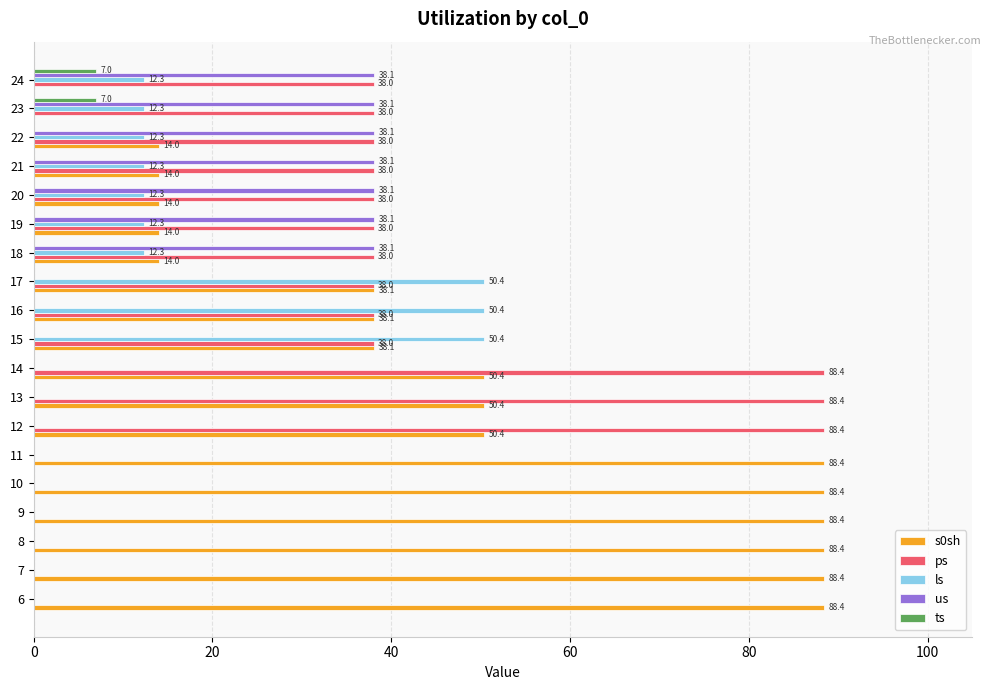

What is the maximum value for s0sh?

88.4